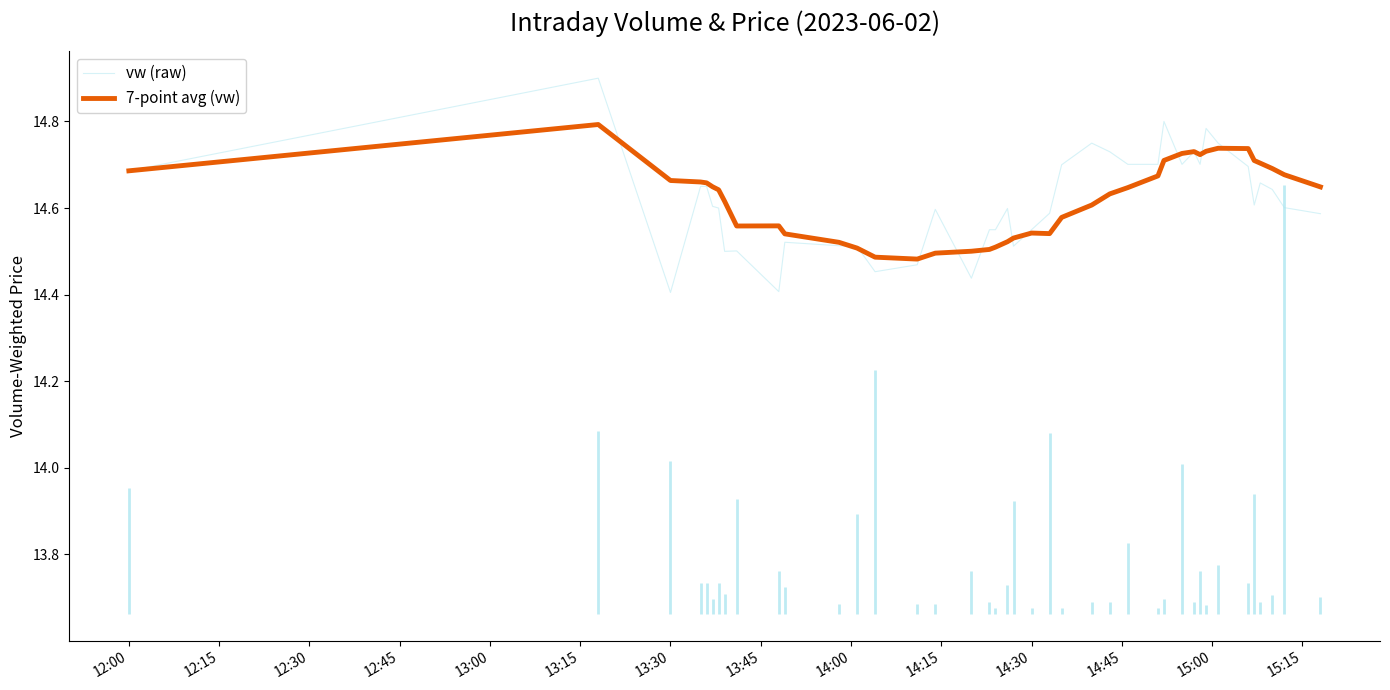

How many vw (raw) values are between 14 and 15?

40